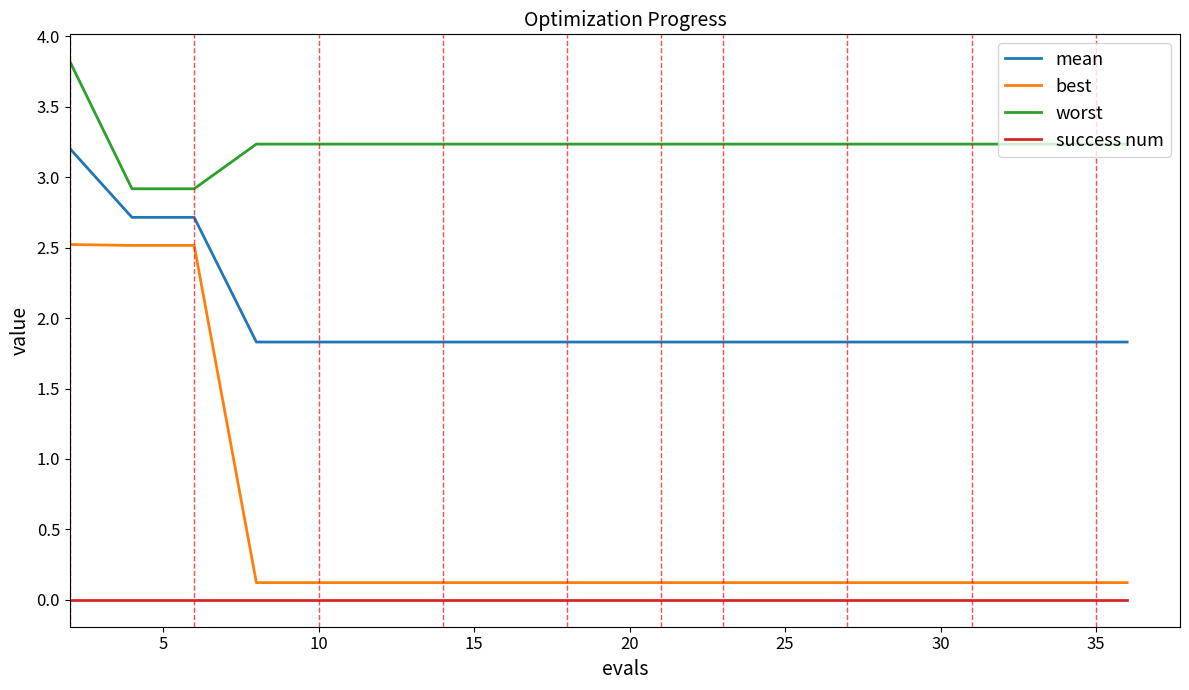

True or false: success num and mean intersect in this chart.

False